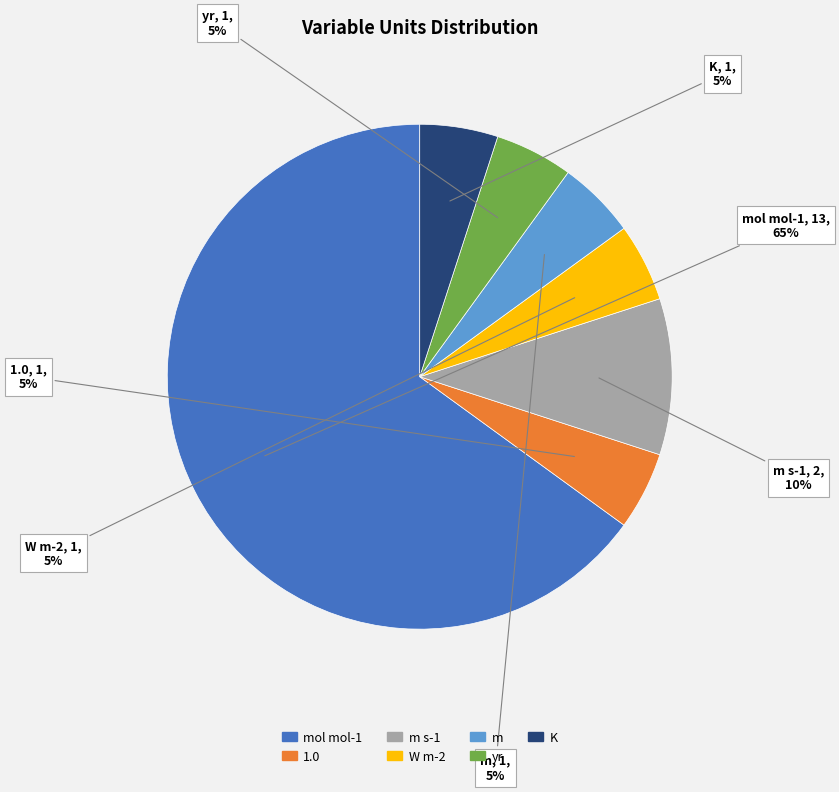

Is the sum of W m-2 and mol mol-1 greater than half?

Yes